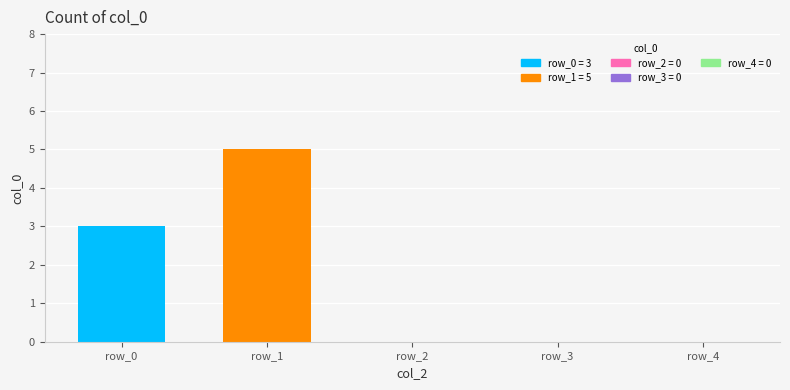

How many distinct data groups are displayed?

1